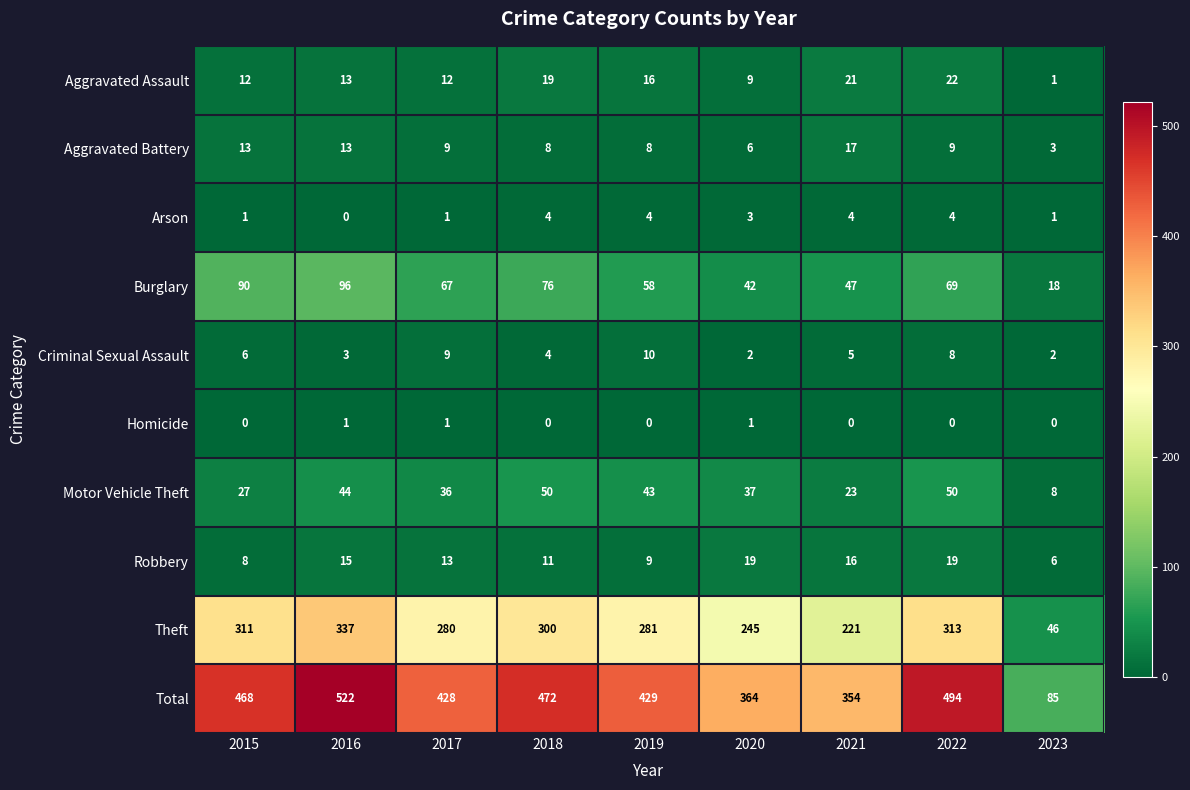

At which category does the chart reach its peak across all series?

2016